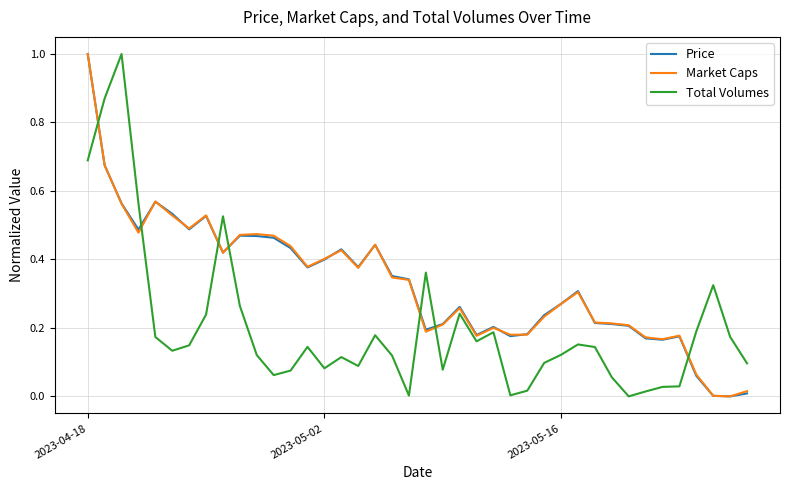

True or false: Total Volumes and Price intersect in this chart.

True